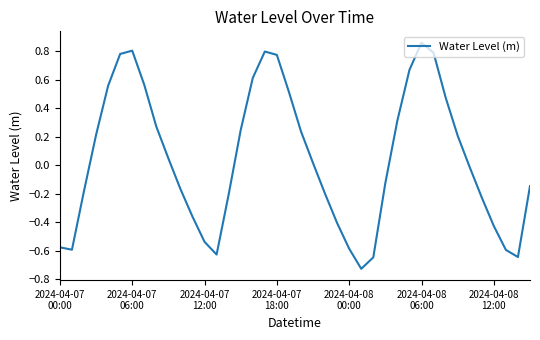

How many interior local peaks (higher than both neighbors) does the data have?

3